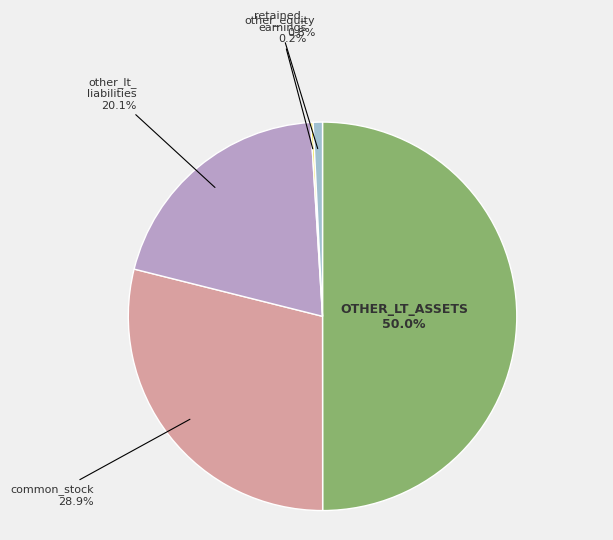

Which slice is the smallest?

retained_earnings